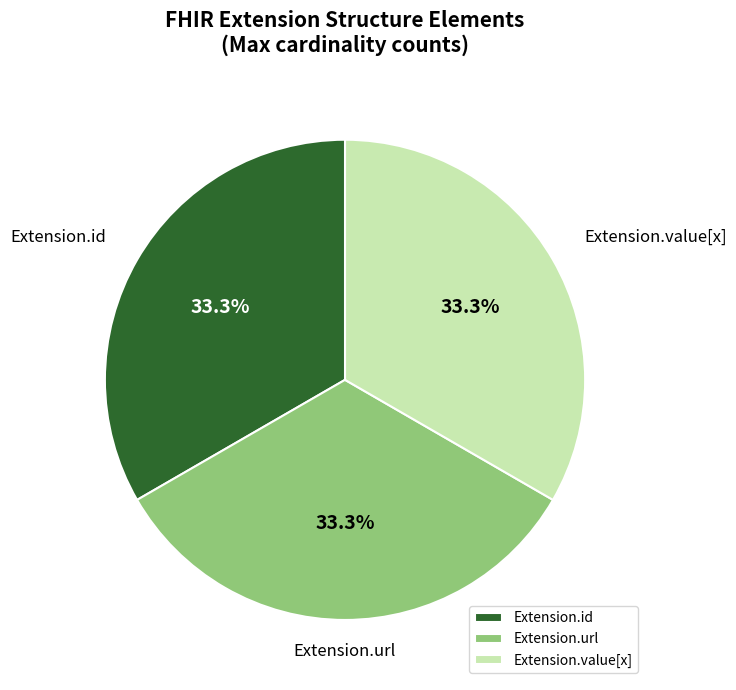

Approximately how many times larger is the value at Extension.value[x] compared to Extension.id?

1.0